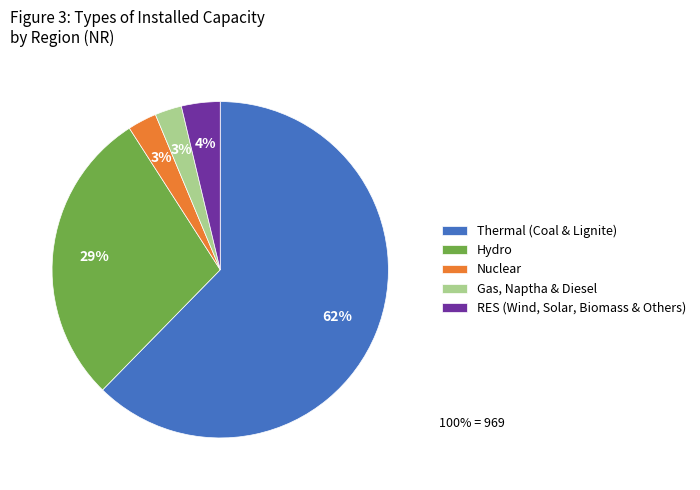

Approximately how many times larger is the value at Hydro compared to Thermal (Coal & Lignite)?

0.5